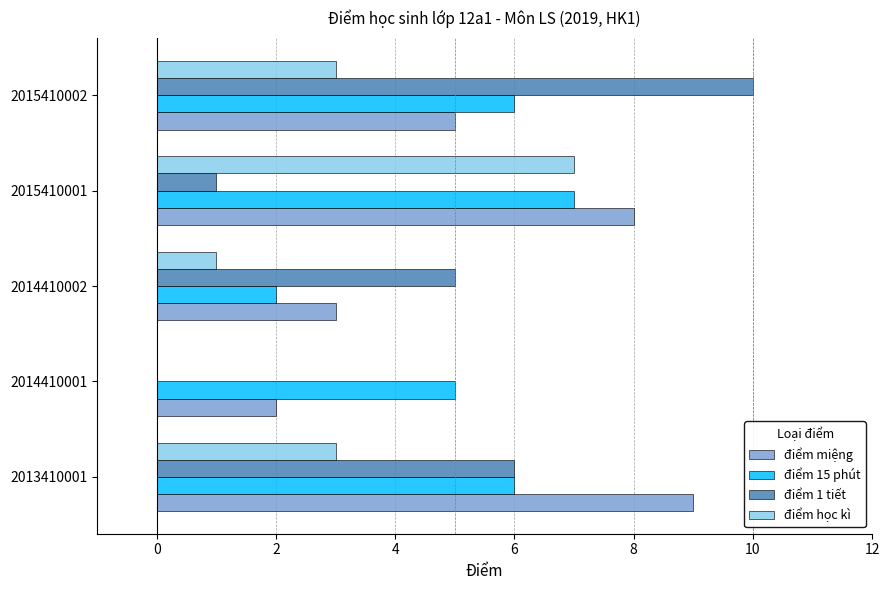

What are all the series names shown in the legend?

điểm miệng, điểm 15 phút, điểm 1 tiết, điểm học kì